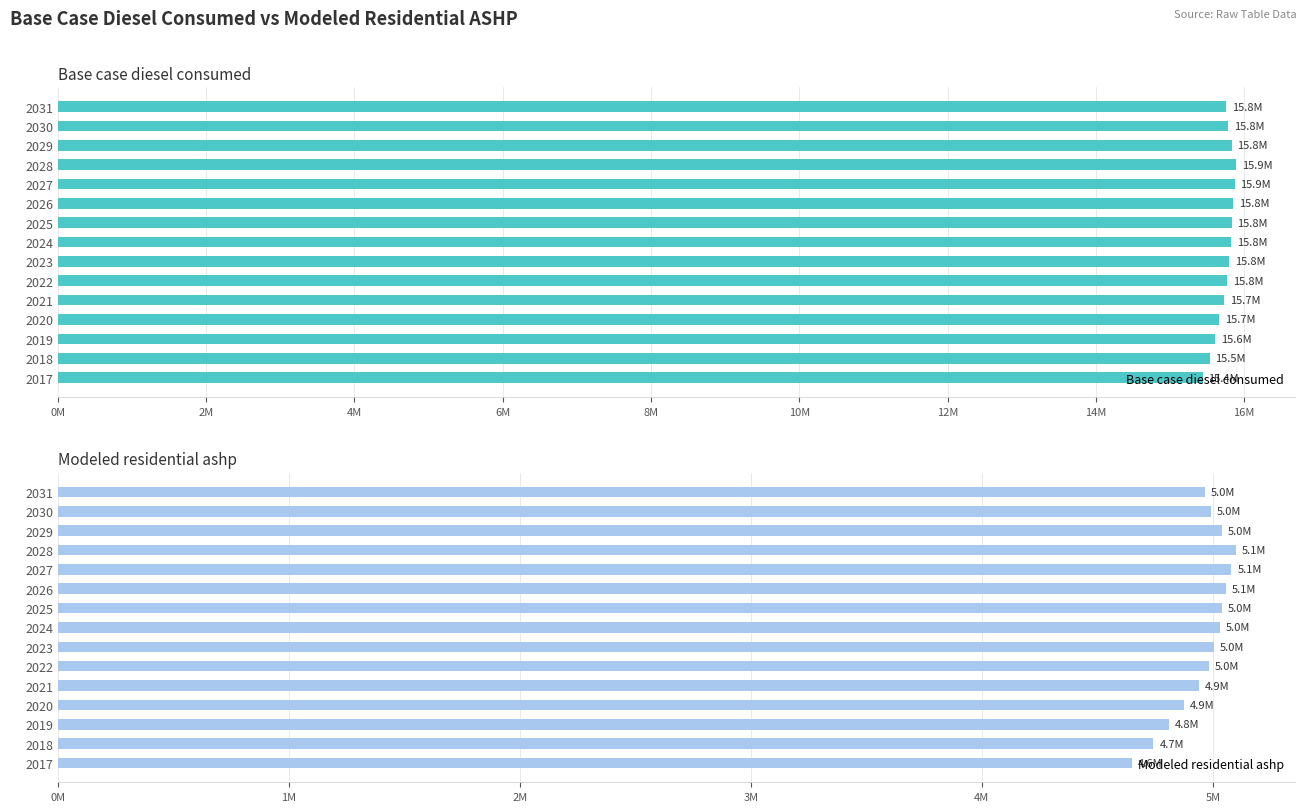

What is the value of the Modeled residential ashp bar at the 13th from the left?

5039110.5